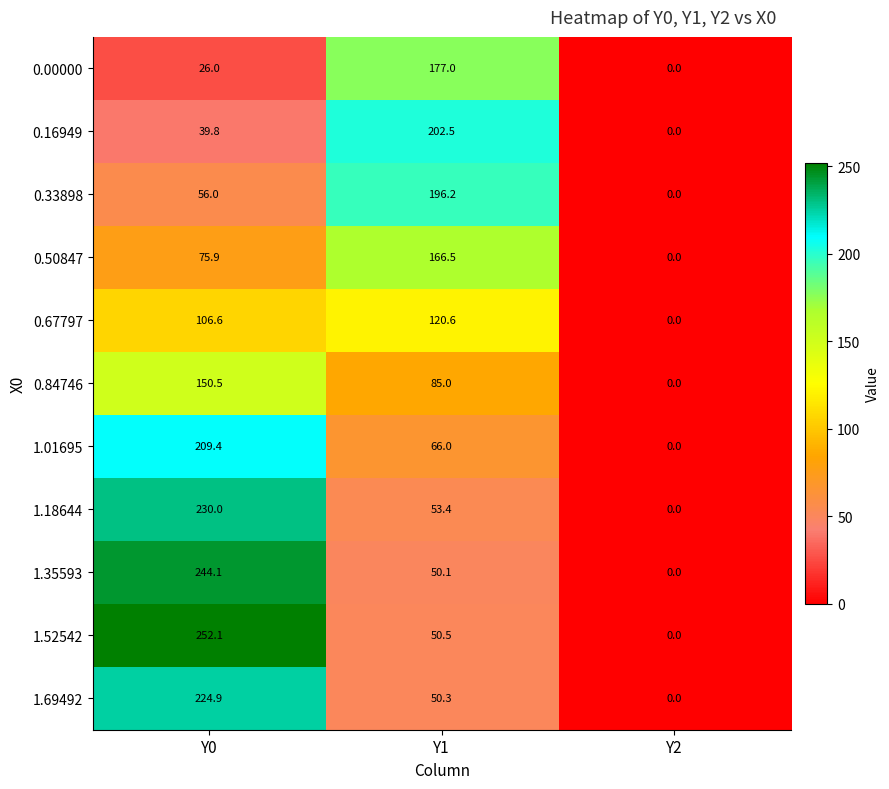

What is the average value of the 0.00000 series?

67.7